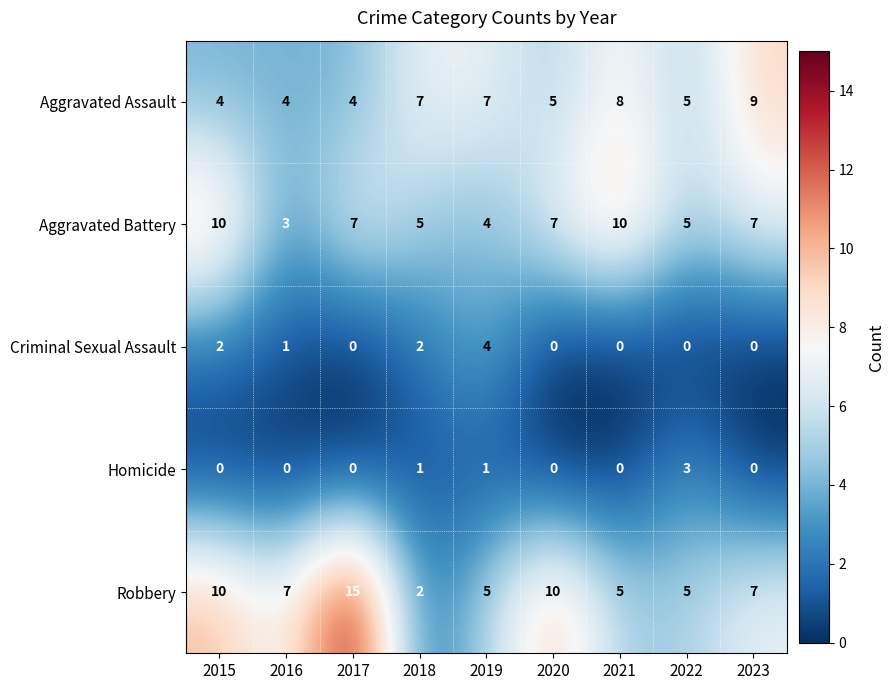

What is the total value across all series at 2021?

23